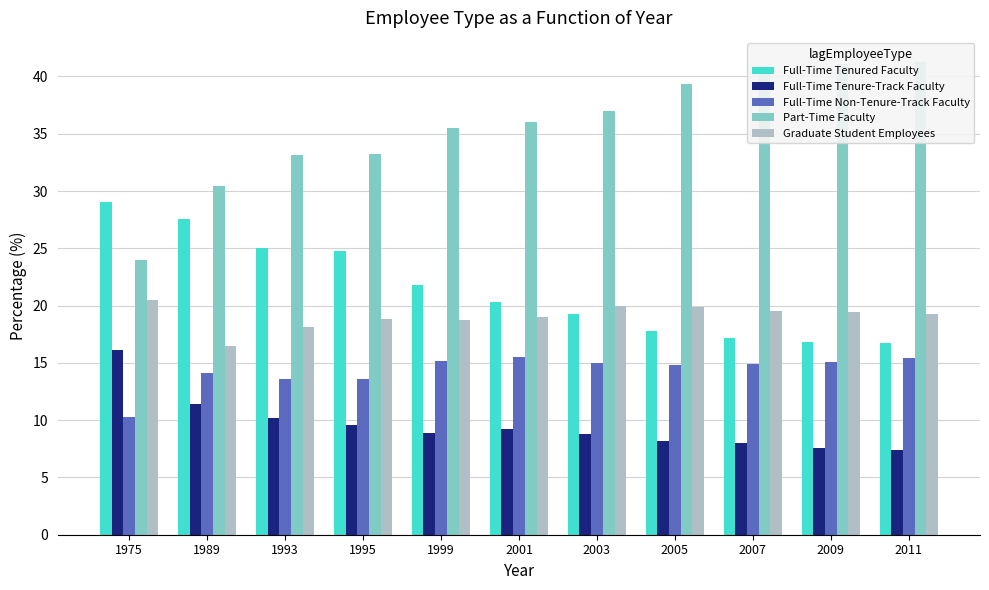

Which category has the highest value in the Full-Time Tenured Faculty series?

1975